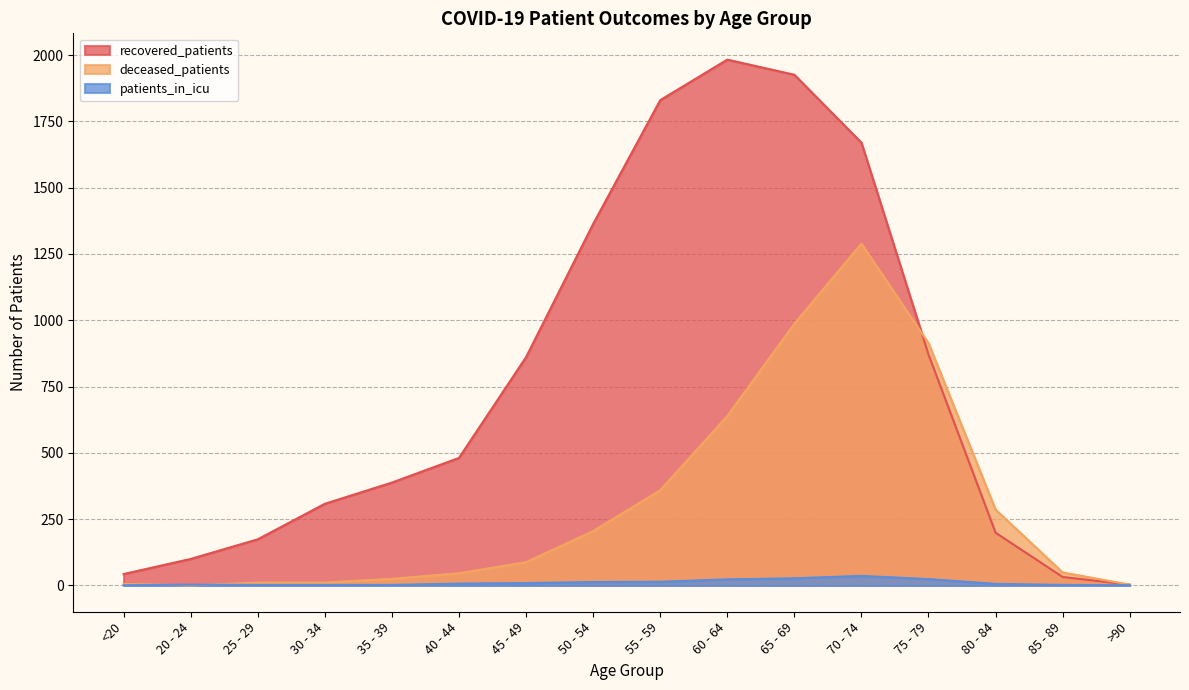

How many intersections are there between deceased_patients and recovered_patients?

1